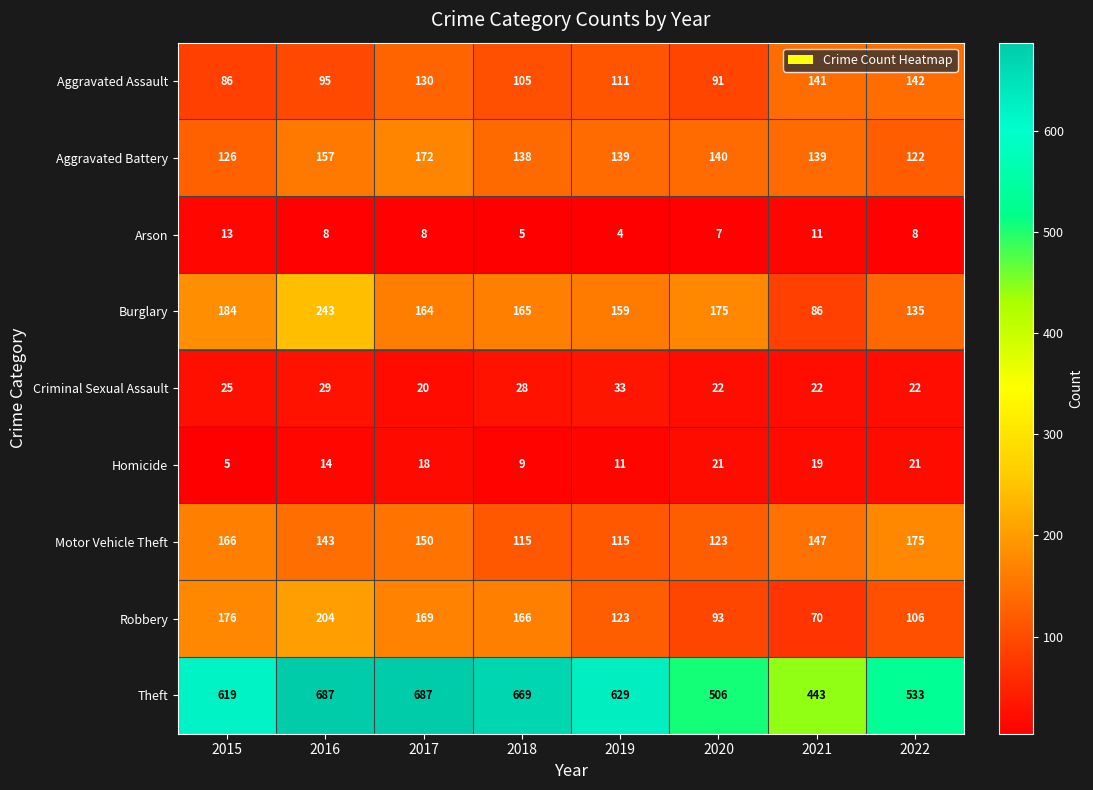

Which series changed the most between 2017 and 2018?

Motor Vehicle Theft